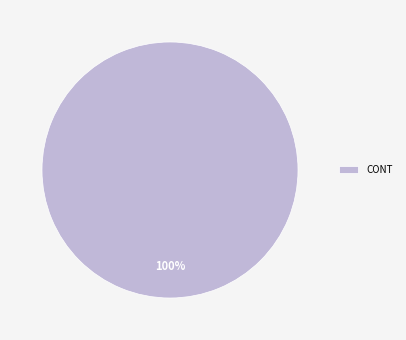

Is there a majority slice in this chart?

Yes